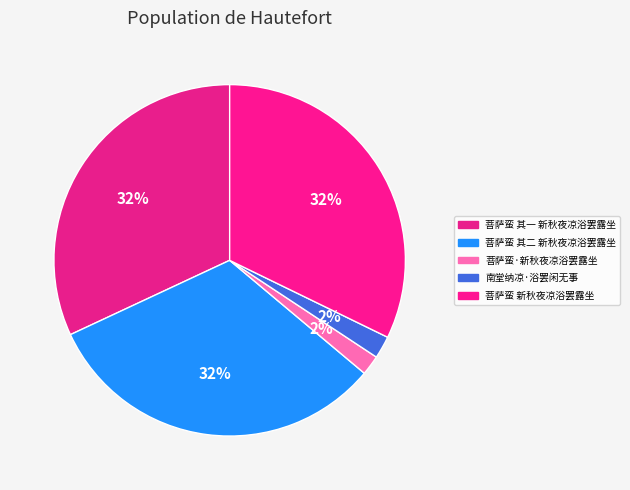

Rank the categories by value from lowest to highest.

菩萨蛮·新秋夜凉浴罢露坐, 南堂纳凉·浴罢闲无事, 菩萨蛮 其一 新秋夜凉浴罢露坐, 菩萨蛮 其二 新秋夜凉浴罢露坐, 菩萨蛮 新秋夜凉浴罢露坐